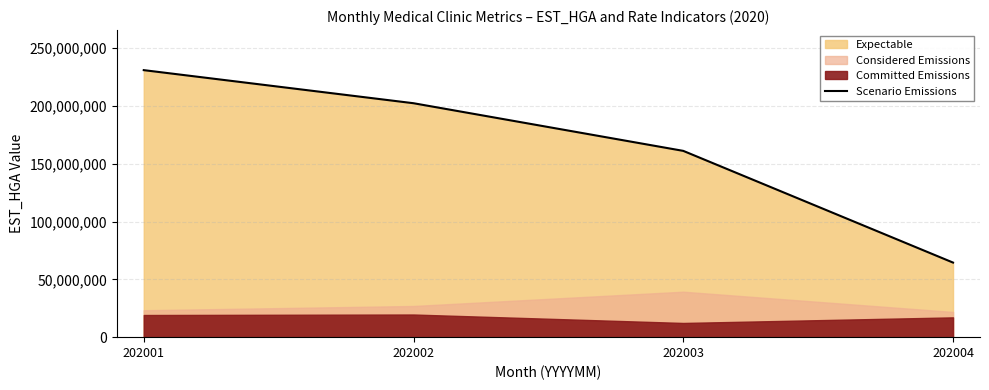

What is the sum of all values?

659105418